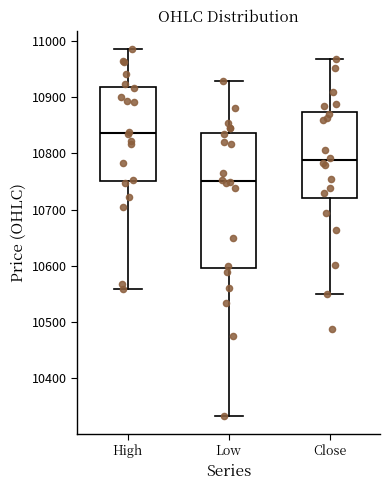

Where does the lower whisker of the box for Close end on the y-axis? The values are not printed on the chart, so give them approximately, as read against the axis.

10550